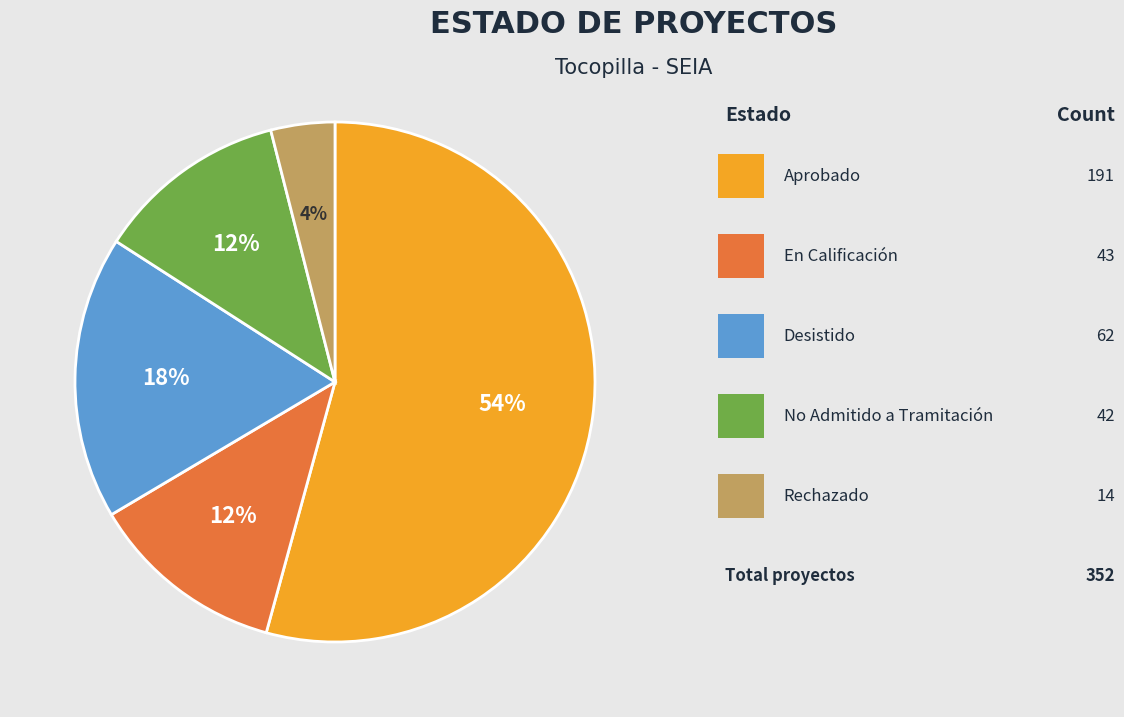

To the nearest percent, what is the difference between the largest and smallest slice percentages?

50%